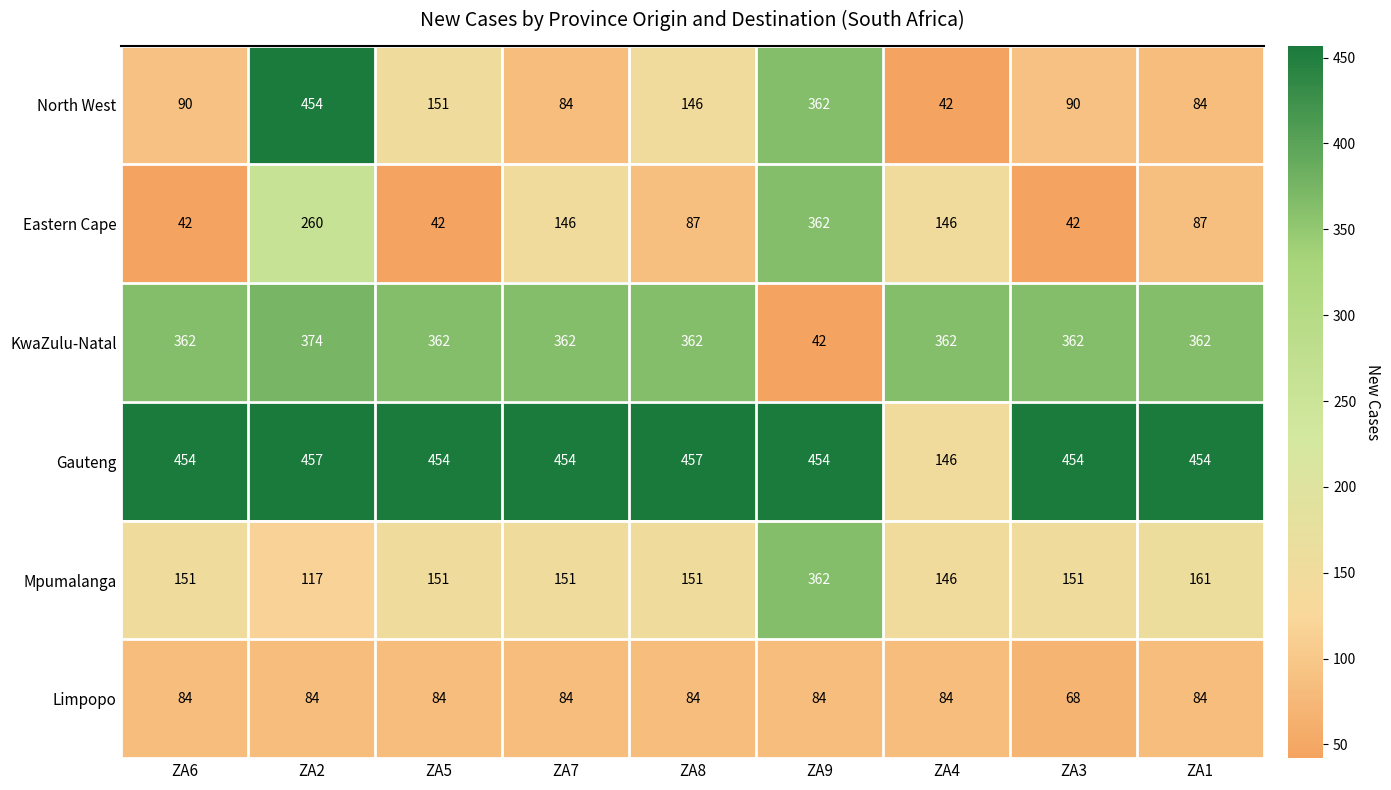

Which category has the lowest value in the Mpumalanga series?

ZA2